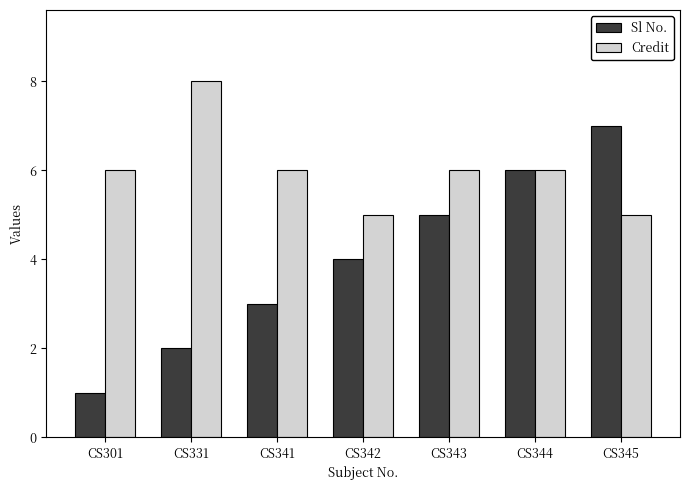

Reading right to left, extract all data points from this chart.

Sl No.: CS345=7	CS344=6	CS343=5	CS342=4	CS341=3	CS331=2	CS301=1
Credit: CS345=5	CS344=6	CS343=6	CS342=5	CS341=6	CS331=8	CS301=6